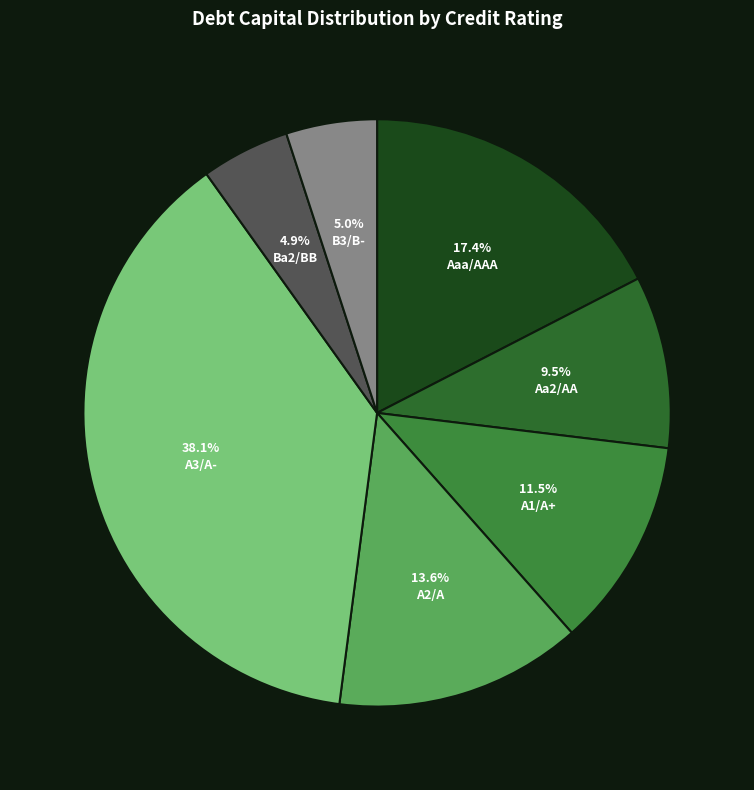

How many segments does this pie chart have?

7